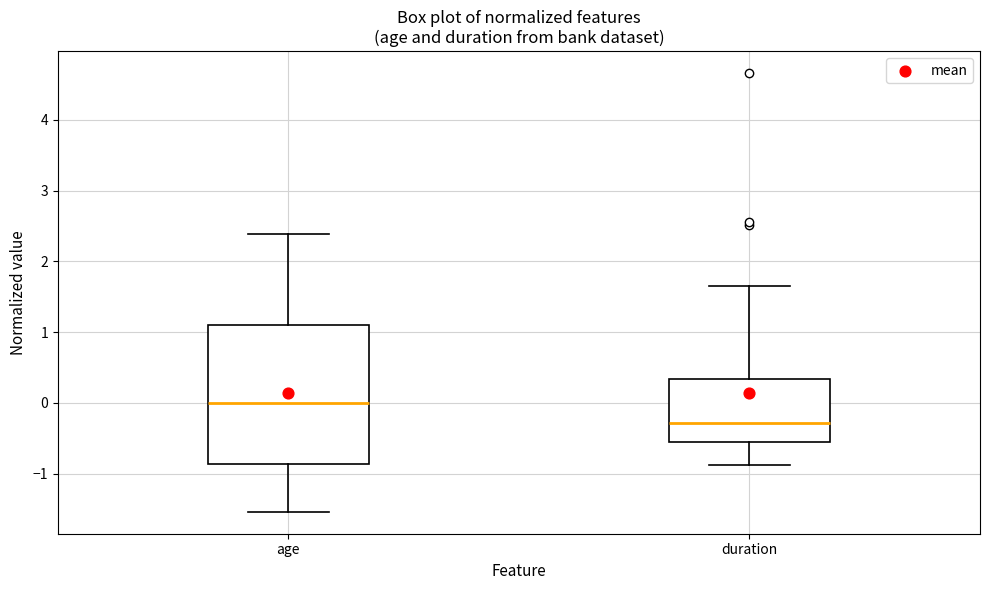

Reading left to right, read every box against the y-axis: the position of its median line, the range the box covers, and the ends of its whiskers. The values are not printed on the chart, so give them approximately, as read against the axis.

age: median 0.0, box -0.9 to 1.1, whiskers -1.5 to 2.4
duration: median -0.3, box -0.5 to 0.3, whiskers -0.9 to 1.7